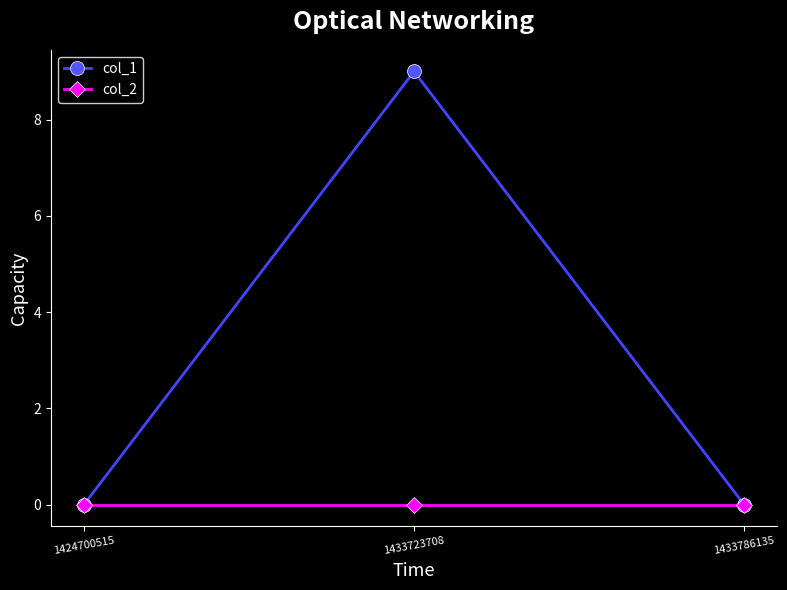

What is the greatest value displayed?

9